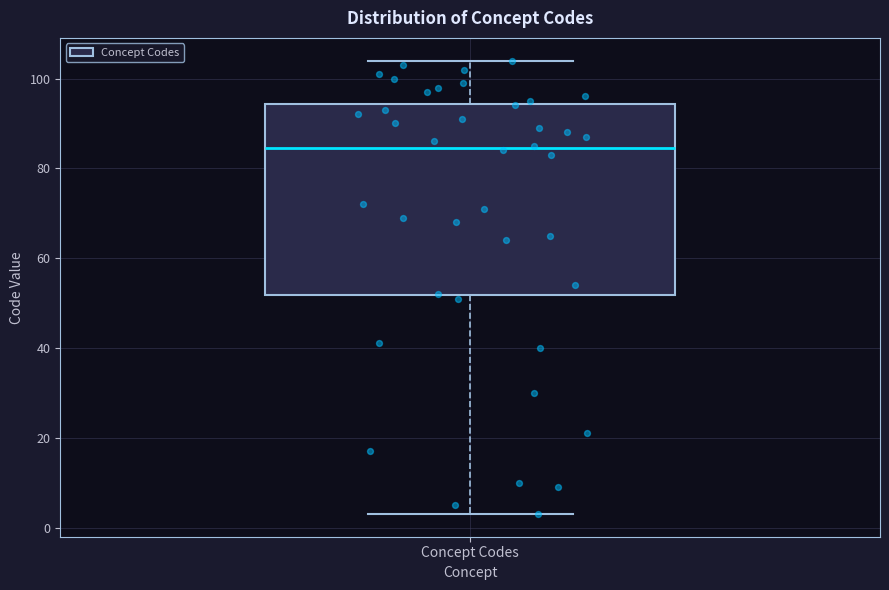

Where does the upper whisker of the box for Concept Codes end on the y-axis? The values are not printed on the chart, so give them approximately, as read against the axis.

104